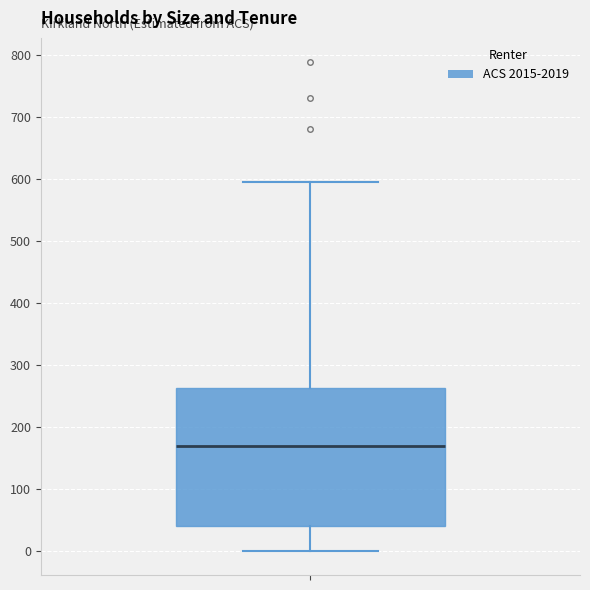

Transcribe this box plot: give where the median line is, the range the box spans, and where the two whiskers end, as read against the y-axis. The values are not printed on the chart, so give them approximately, as read against the axis.

median 170, box 40 to 260, whiskers 0 to 590